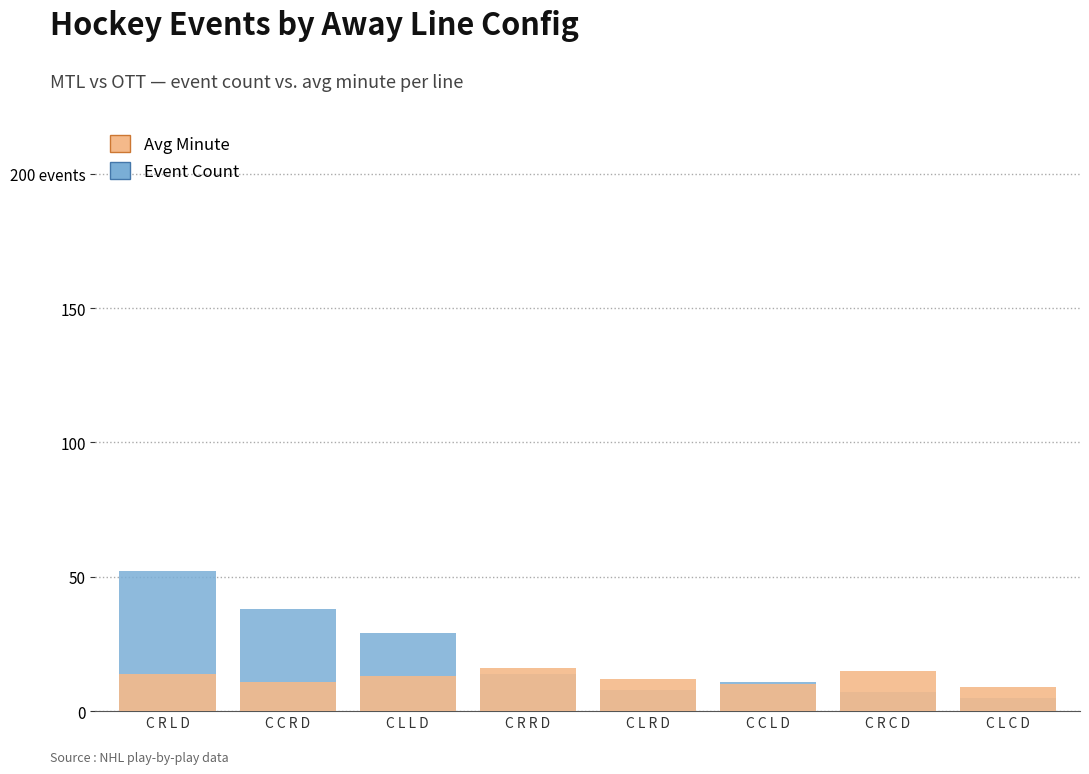

What is the total value across all series at C C L D?

21